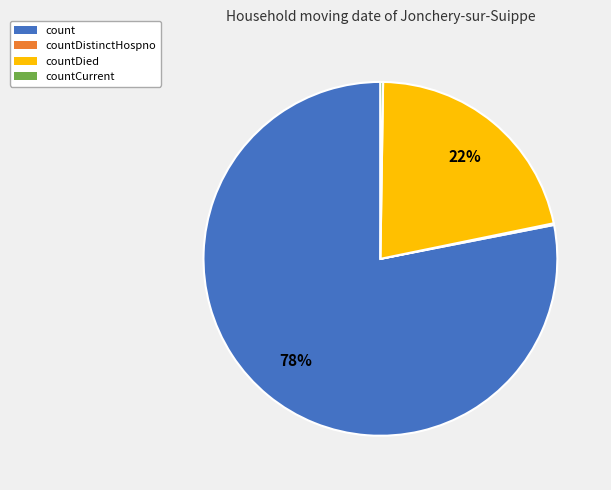

Which category has the biggest portion of the pie?

count